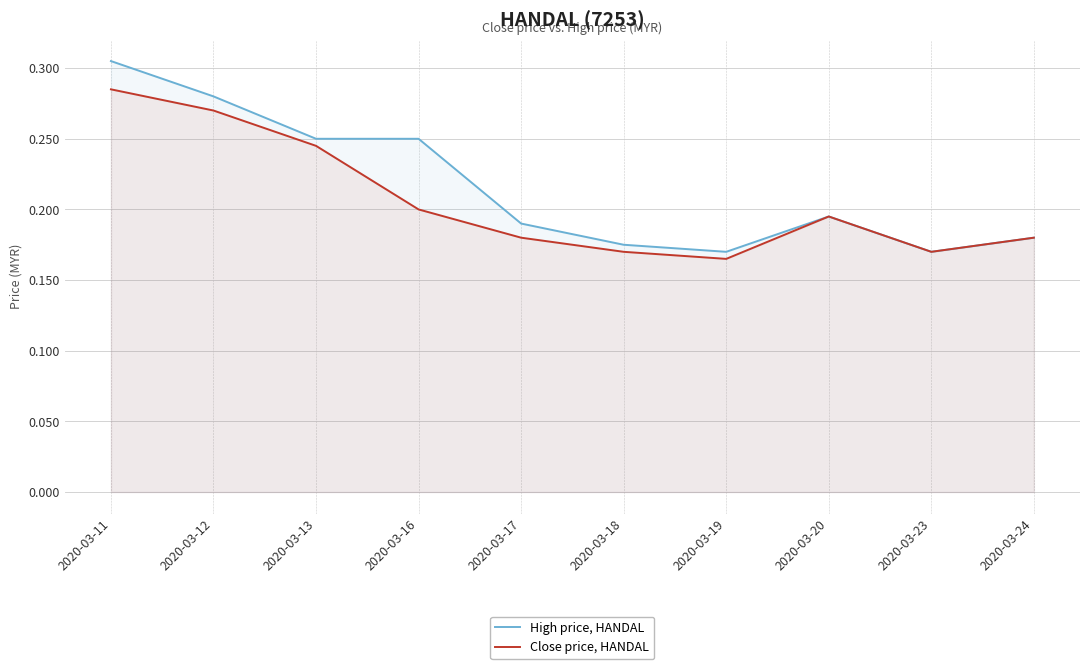

True or false: High price, HANDAL and Close price, HANDAL intersect in this chart.

False